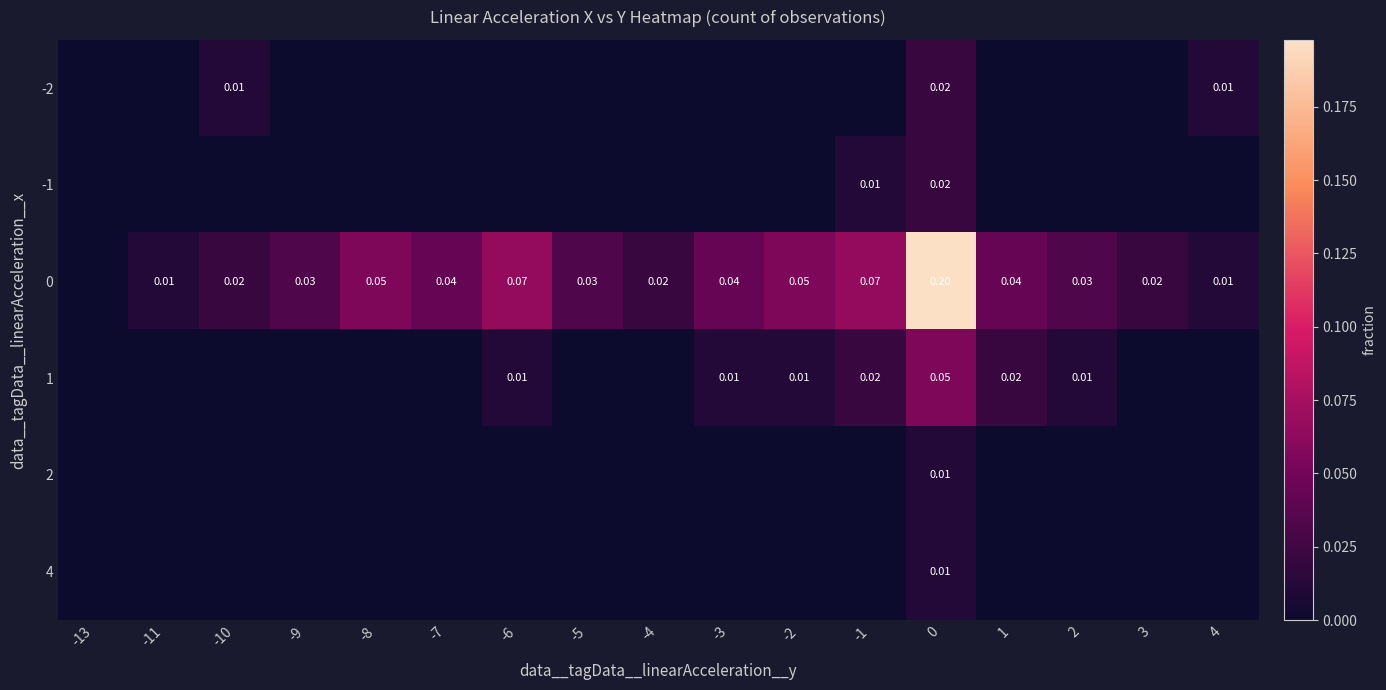

The value of -2 at -13 is -0.0. True or false?

False